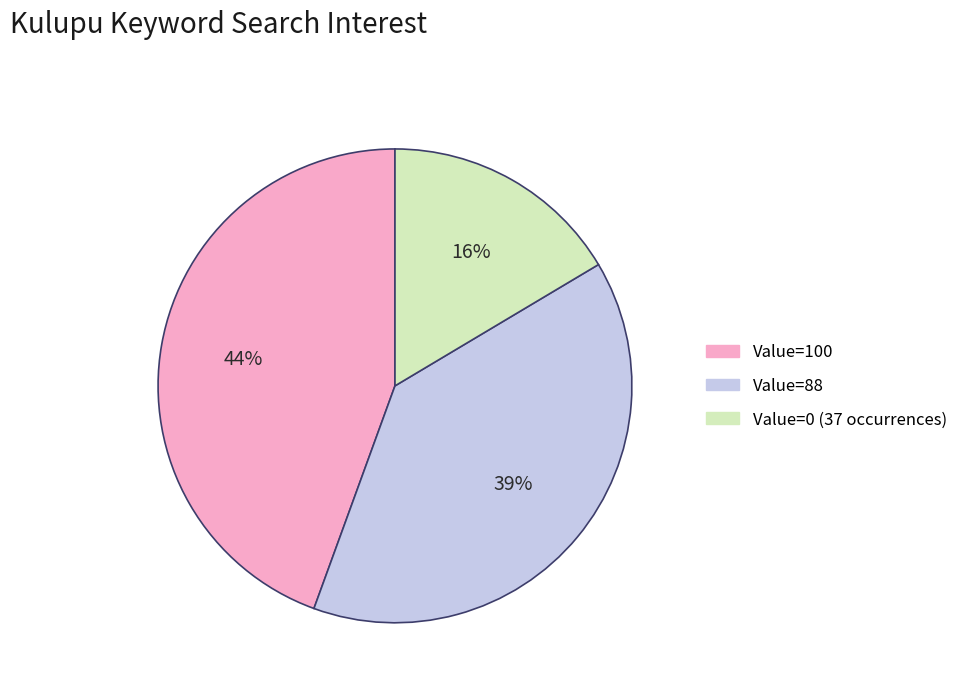

Which has a higher value, Value=0 (37 occurrences) or Value=88?

Value=88